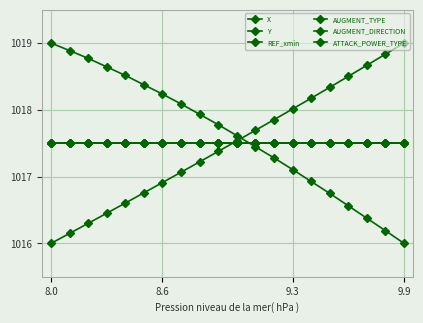

At which label is AUGMENT_TYPE closest to 1017?

8.0